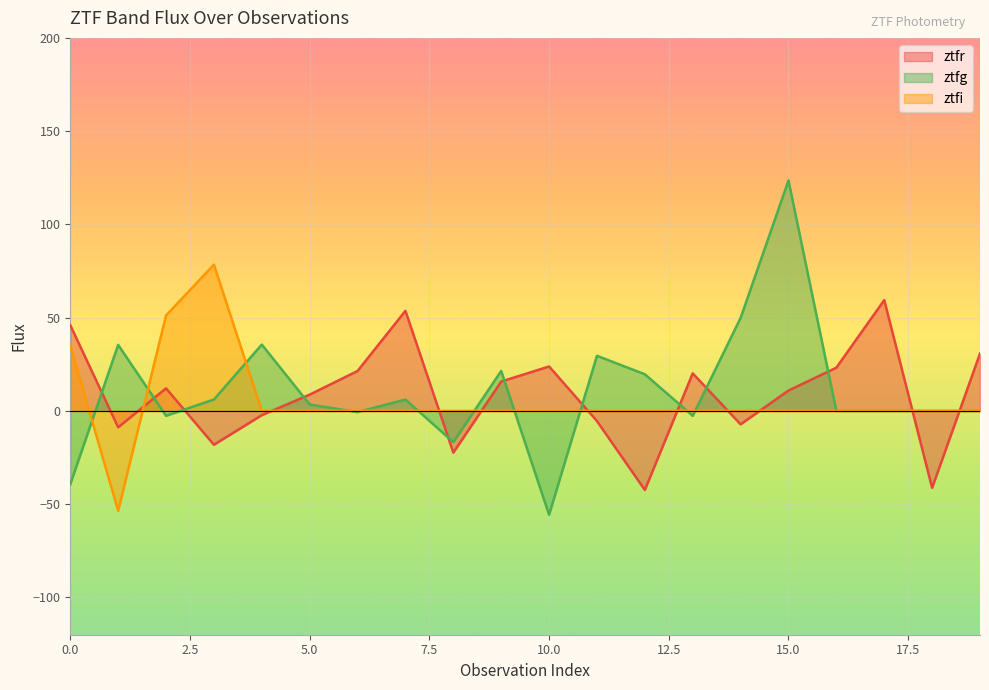

How many lines are shown in the chart?

3